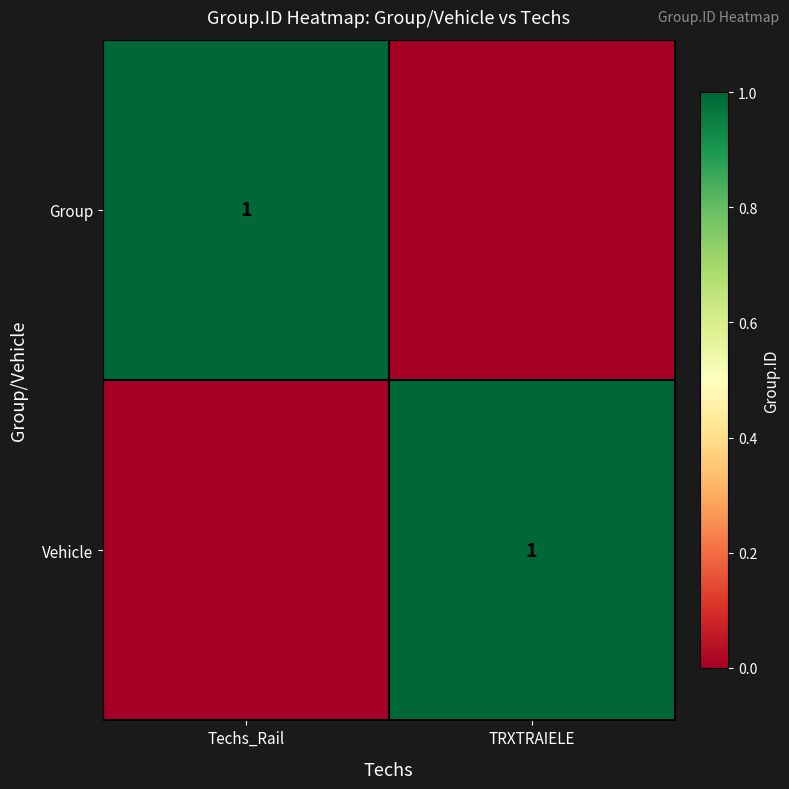

Is it true that Vehicle equals 1 at TRXTRAIELE?

True